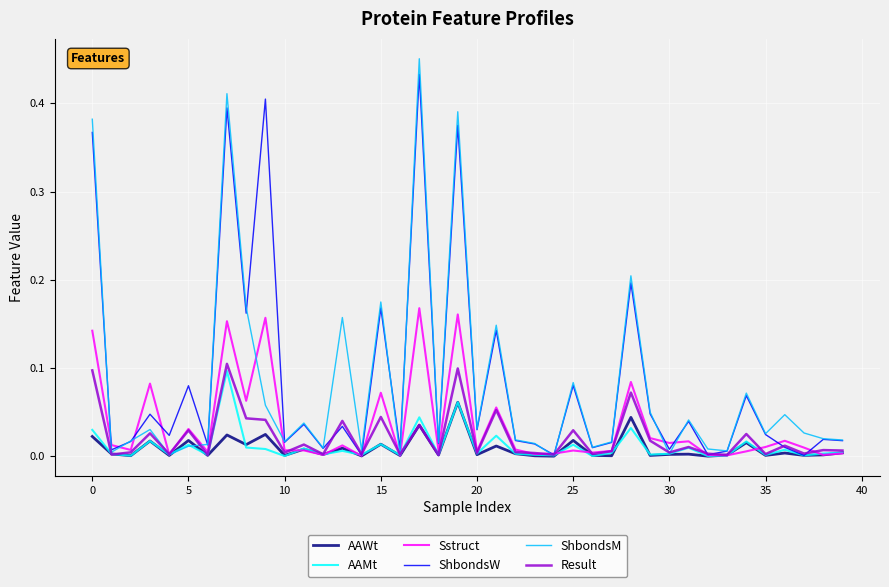

Does the chart have visible grid lines?

Yes